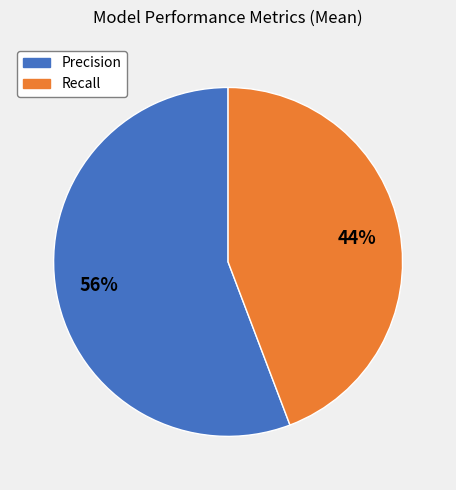

Count the number of slices in the pie.

2